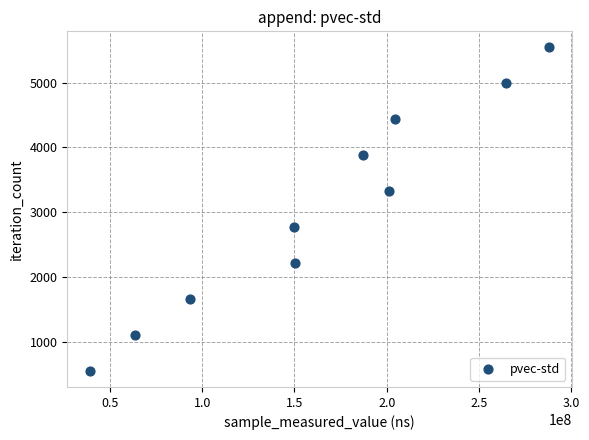

What is the range of X values (max minus min)?

248419347